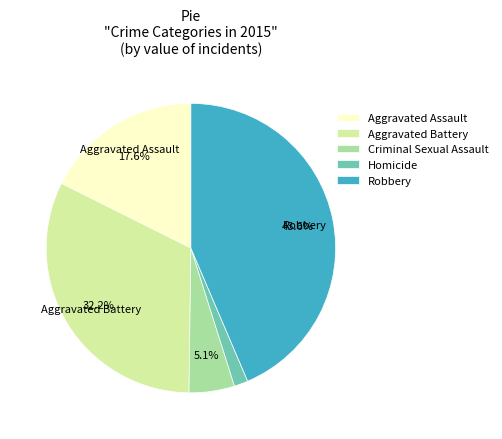

Rank the categories by value from highest to lowest.

Robbery, Aggravated Battery, Aggravated Assault, Criminal Sexual Assault, Homicide